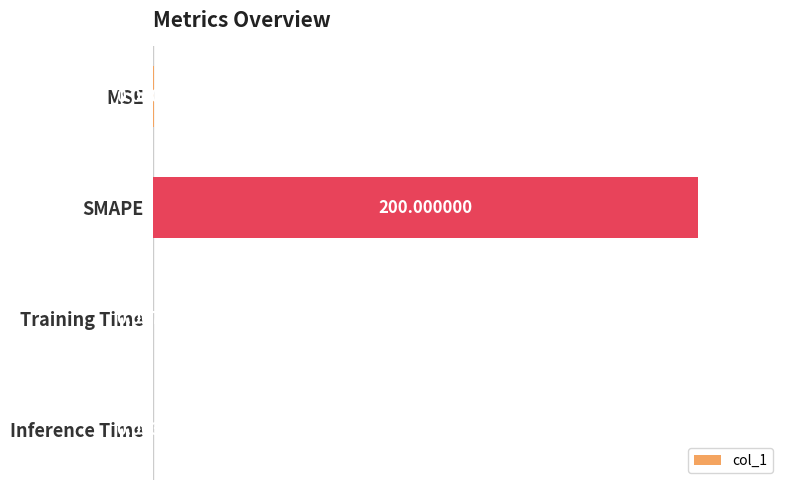

Which category has the highest value across all series?

SMAPE